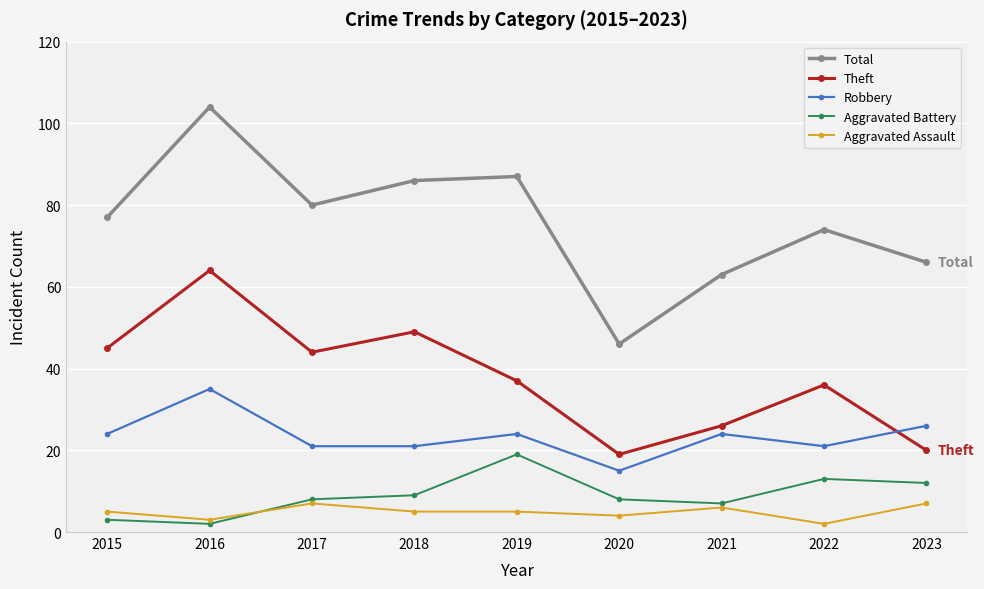

Count the number of data series in this chart.

5